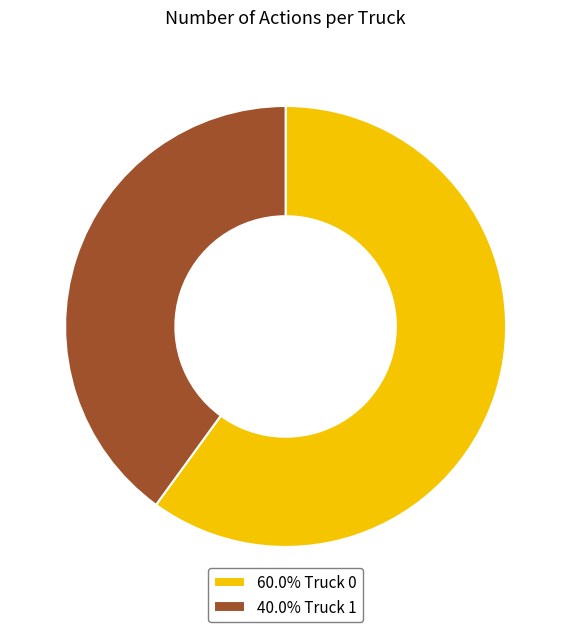

Count the number of slices in the pie.

2